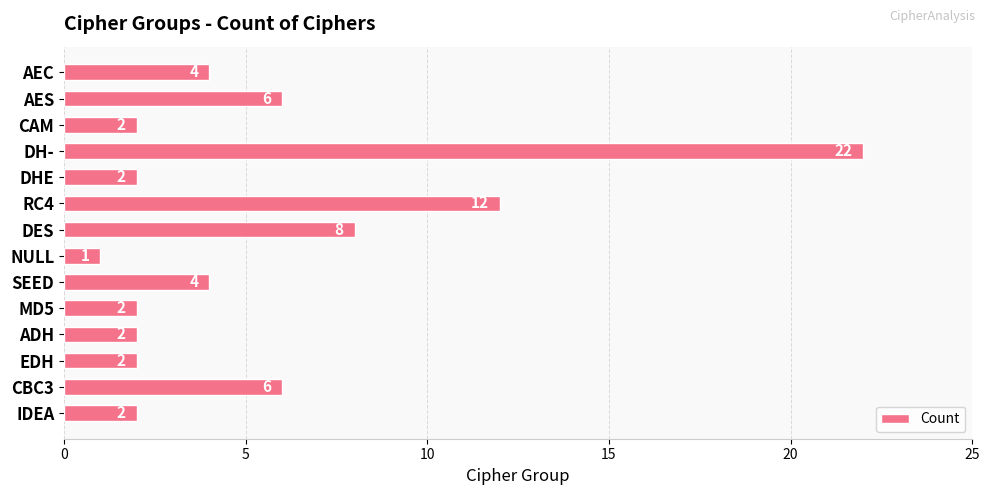

Which label corresponds to the largest value in the chart?

DH-